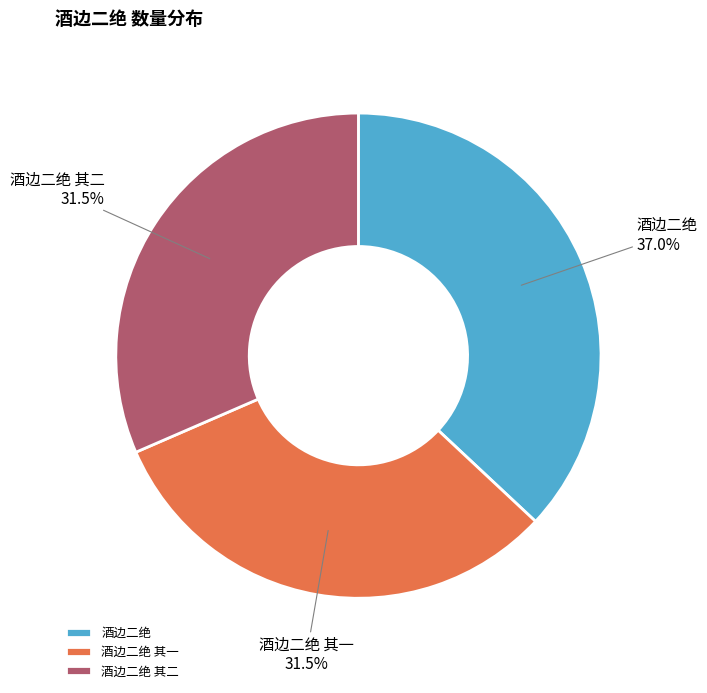

The 酒边二绝 其一 slice represents 22% of the pie. True or false?

False